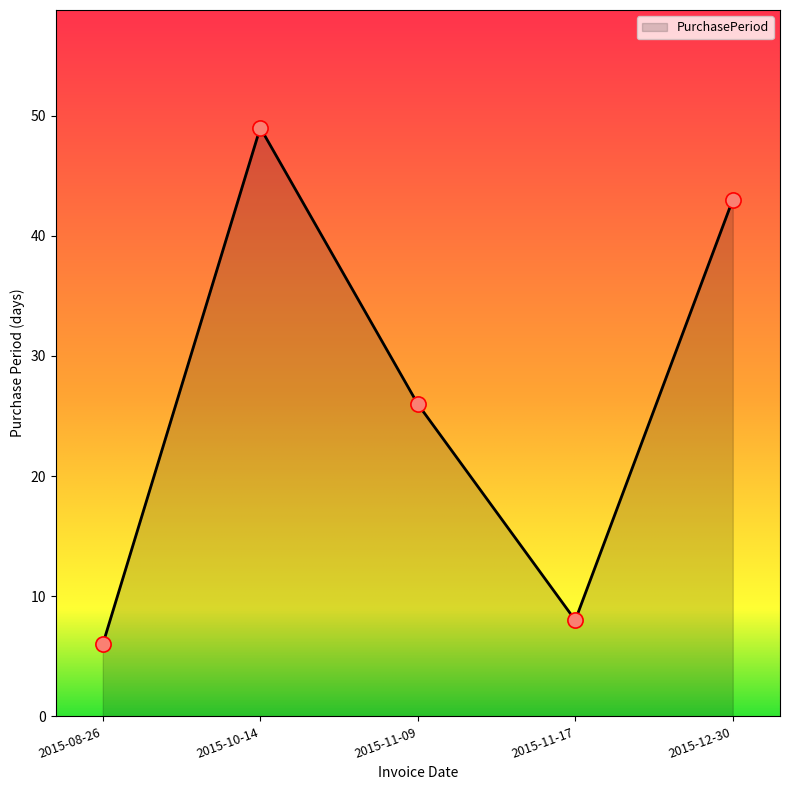

What is the ratio of the value at 2015-11-09 to the value at 2015-11-17?

3.2